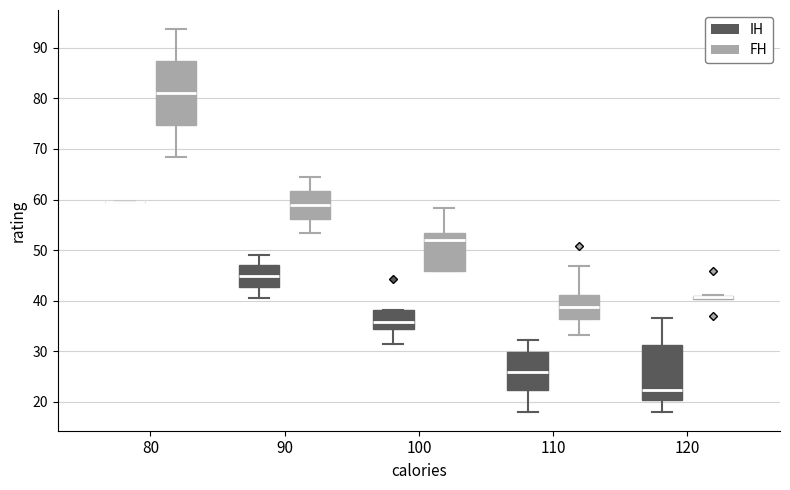

Comparing the boxes themselves (not the whiskers), which one is the tallest?

80 (FH)